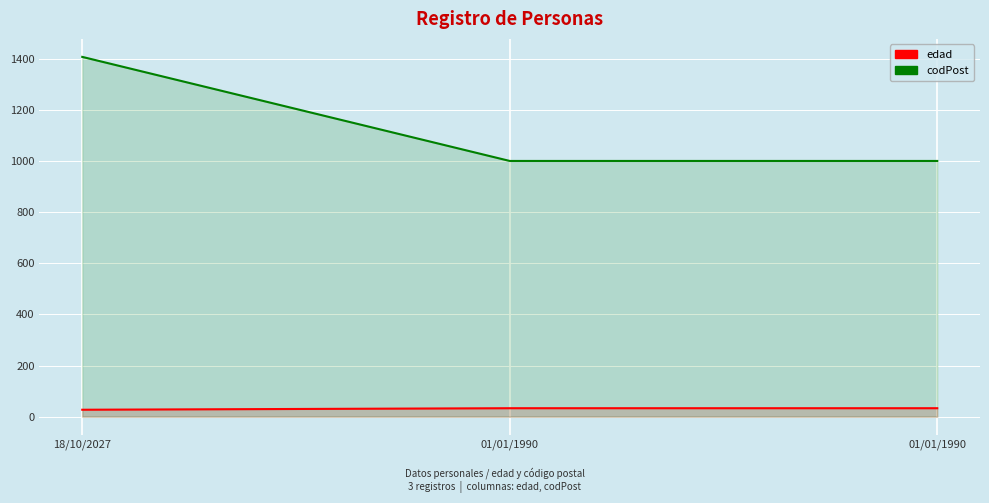

What is the label of the 3rd point from the left?

01/01/1990